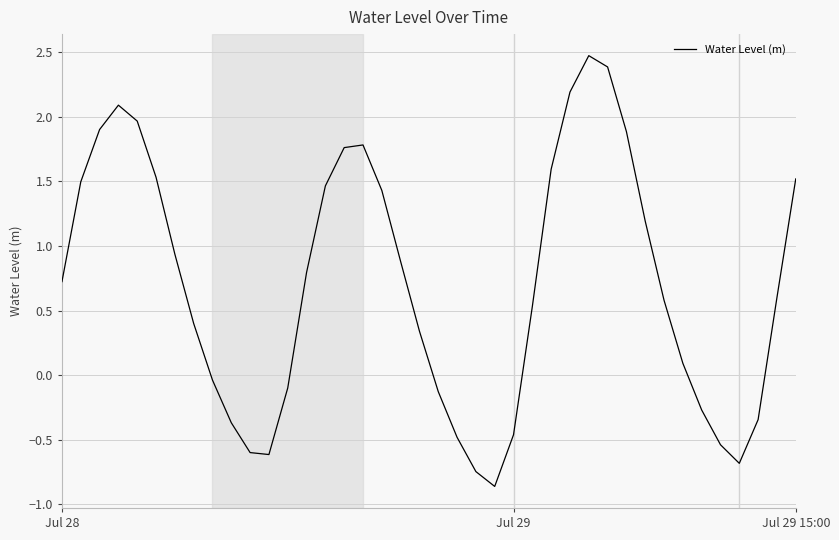

How many interior local valleys (lower than both neighbors) does the data have?

3